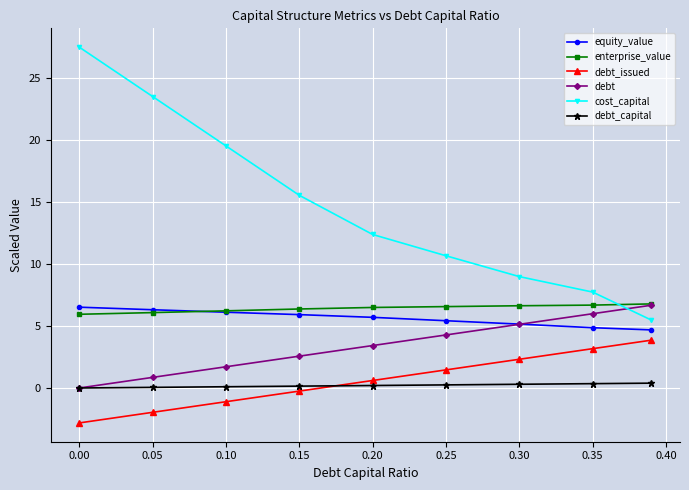

What is the highest value of the enterprise_value series?

6.8